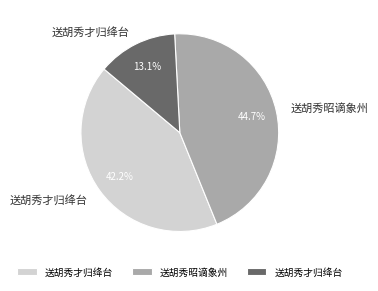

Does any single category account for the majority?

No